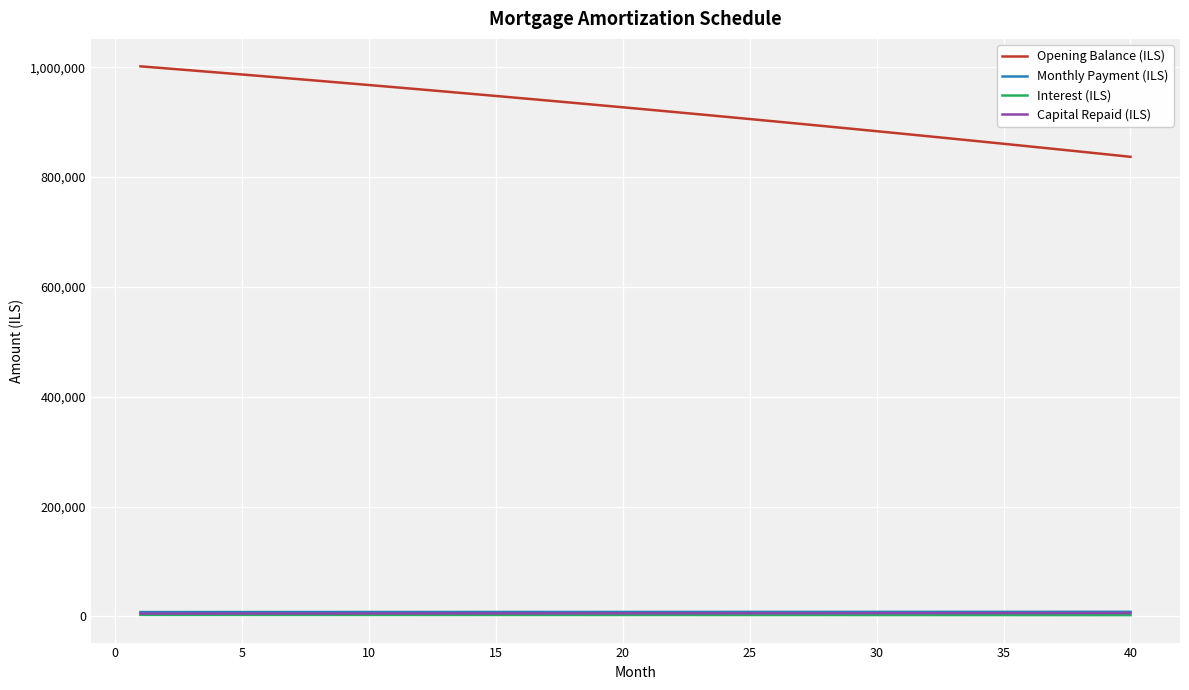

Which series has the largest total across all categories?

Opening Balance (ILS)